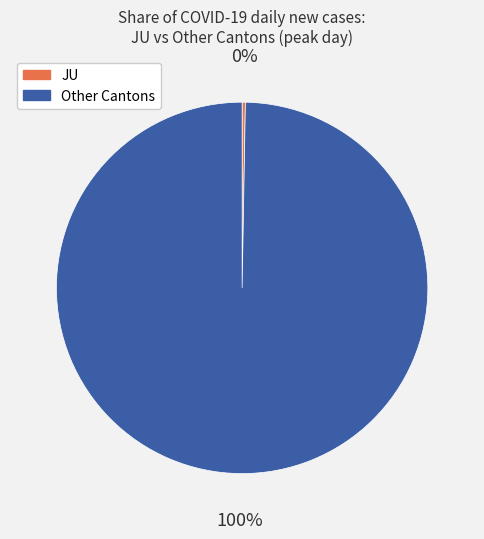

To the nearest percent, what is the average slice percentage?

50%